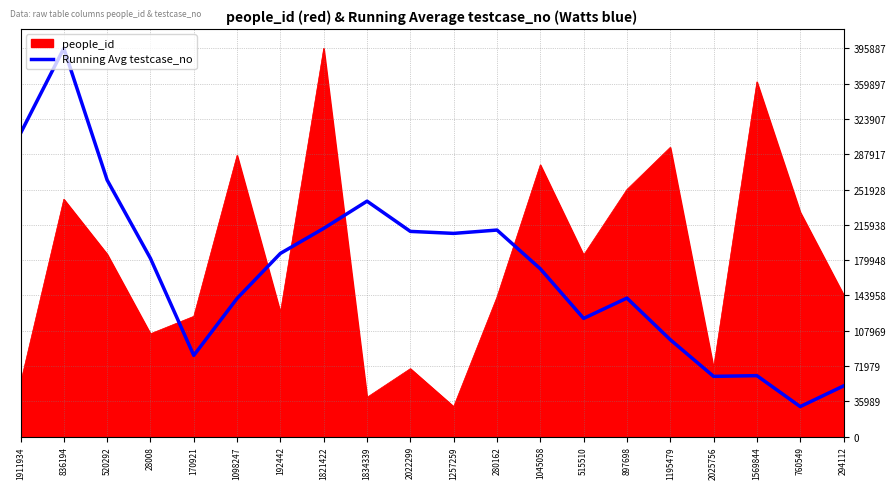

Which series ends up on top after the final intersection of Running Avg testcase_no and people_id?

people_id